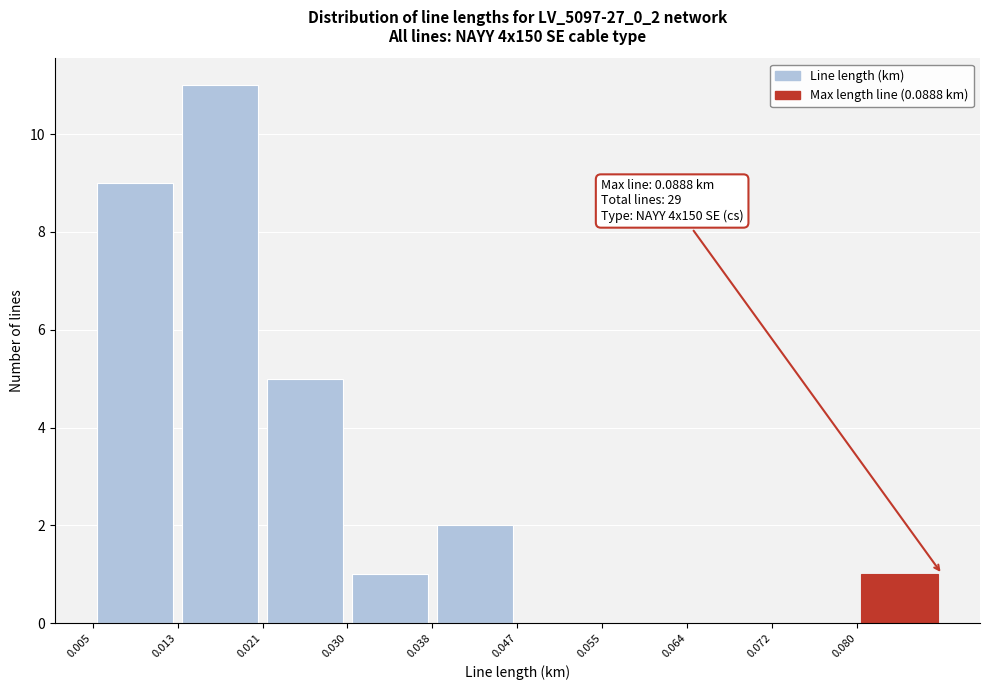

Over which range of the x-axis is the bar tallest?

0.013 to 0.021